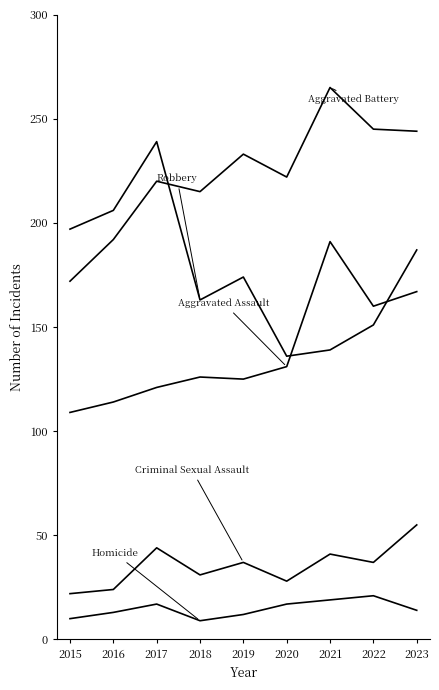

Does the chart display data point markers on the line(s)?

No